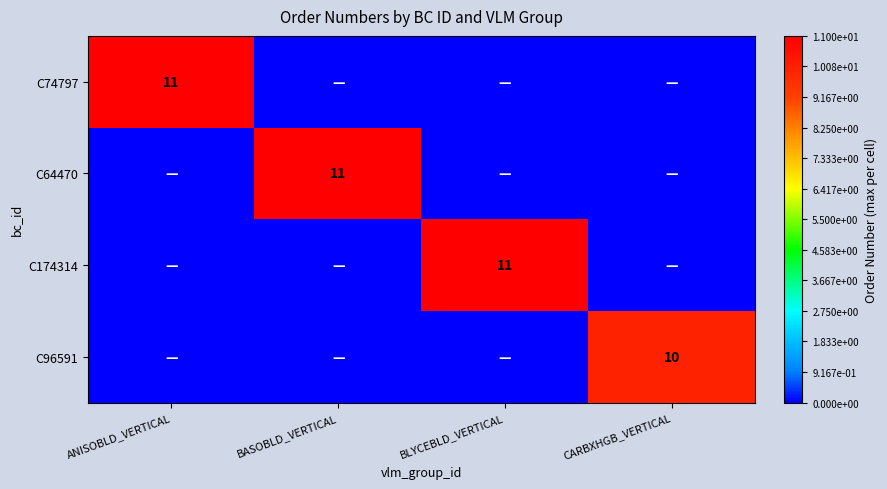

The C74797 series shows 11 at ANISOBLD_VERTICAL. True or false?

True